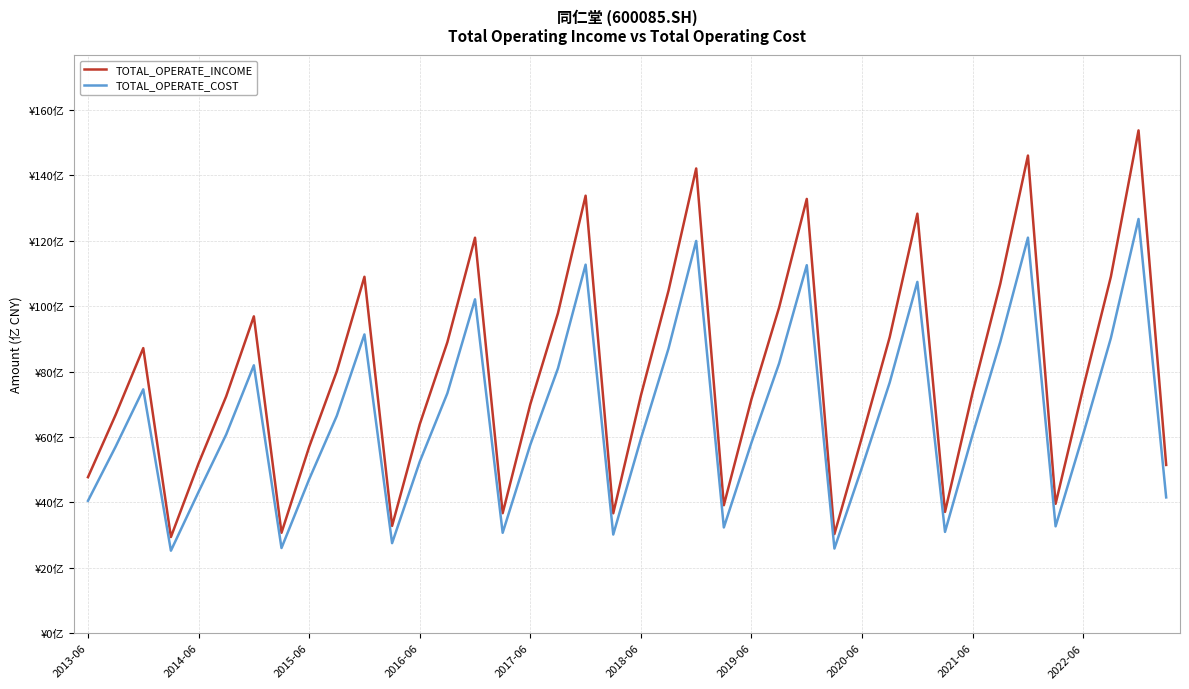

At how many categories does at least one series exceed 78?

18